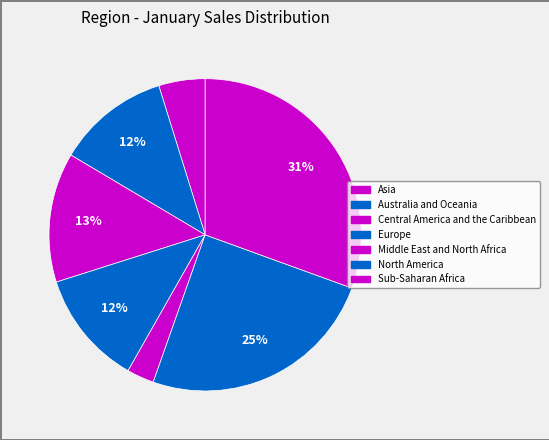

Which category has the smallest portion of the pie?

Middle East and North Africa